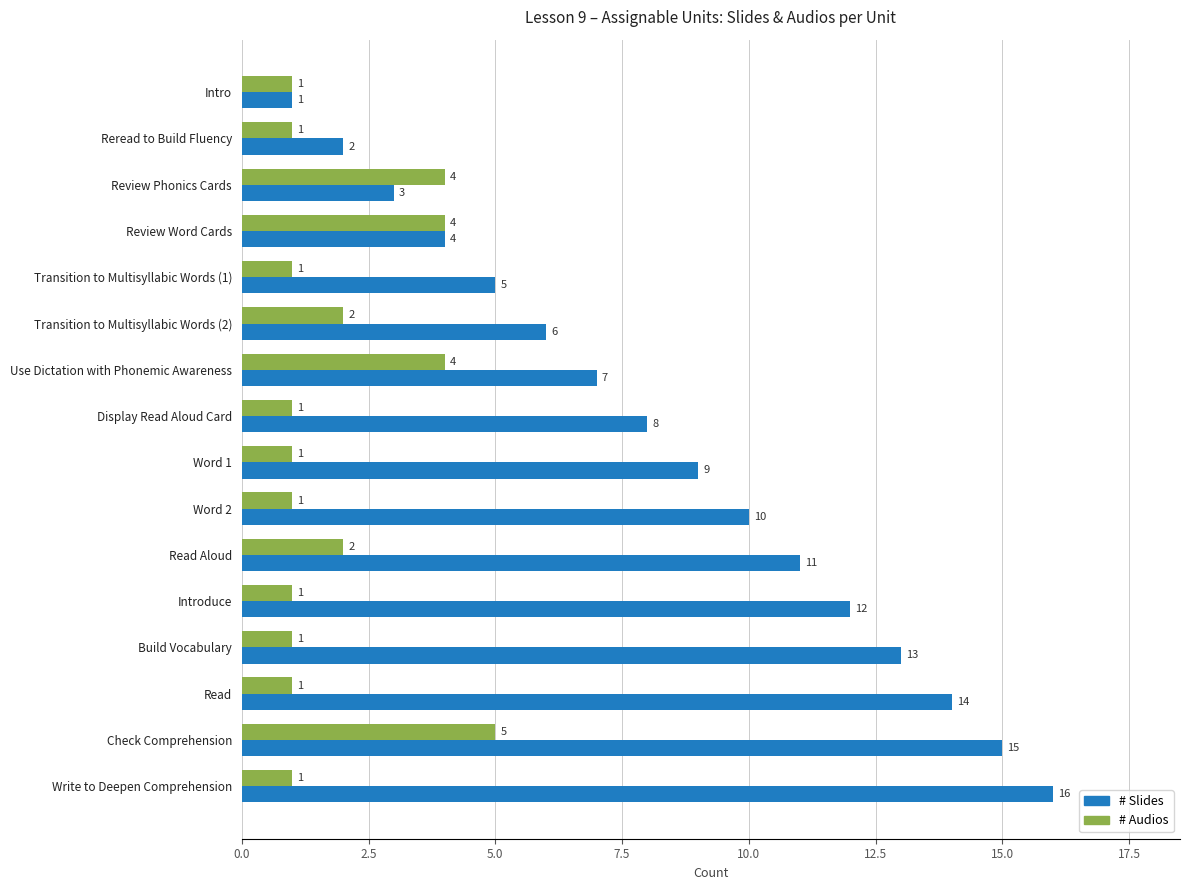

What is the difference between the maximum and second lowest values in the # Slides series?

14